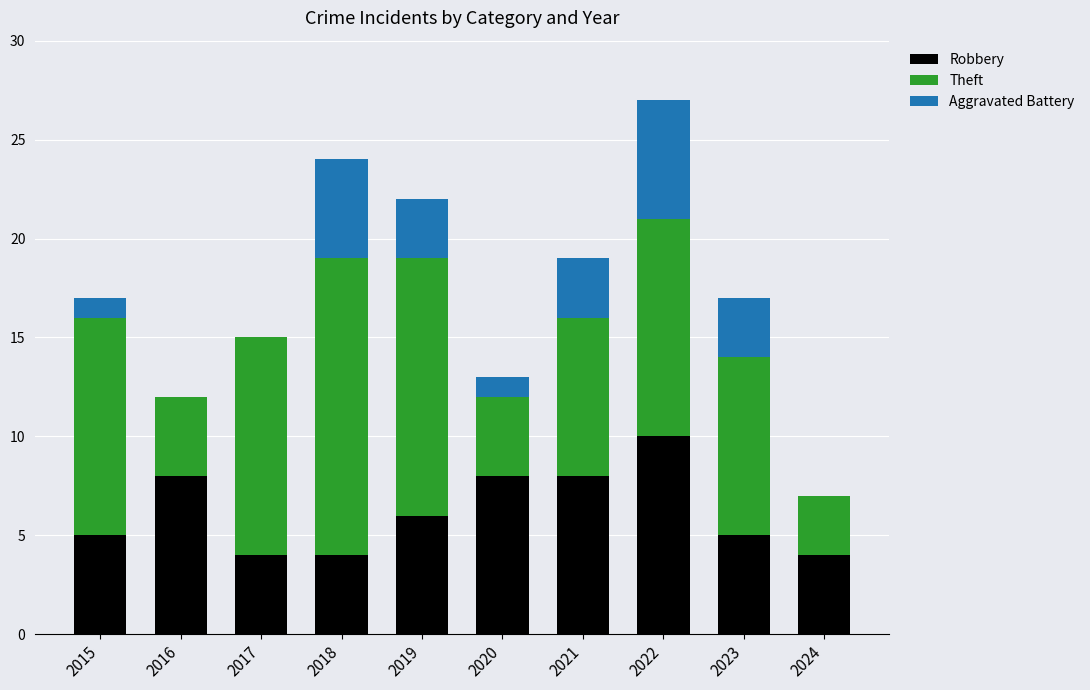

What is the total value across all series at 2023?

17